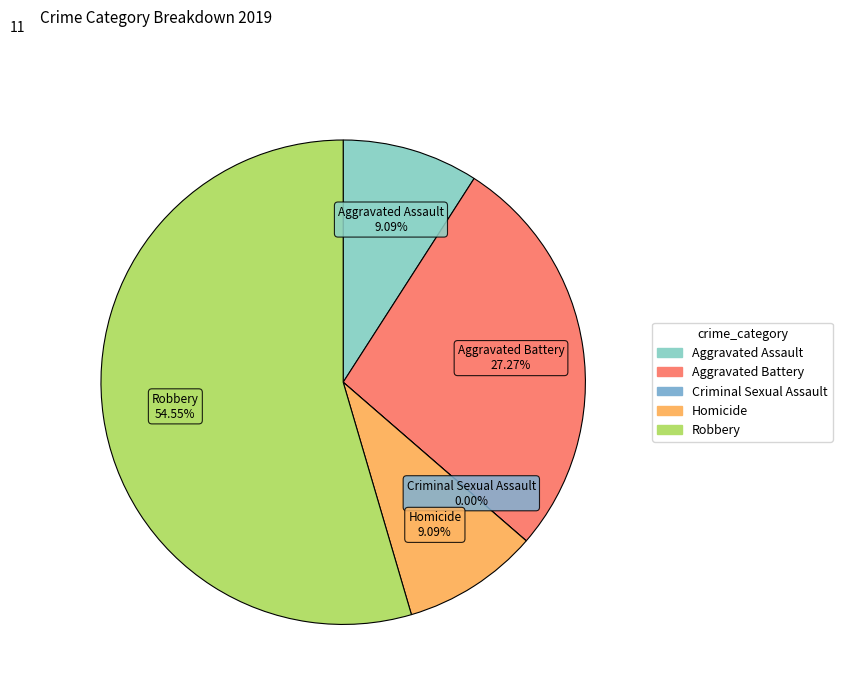

What is the largest slice in the pie chart?

Robbery